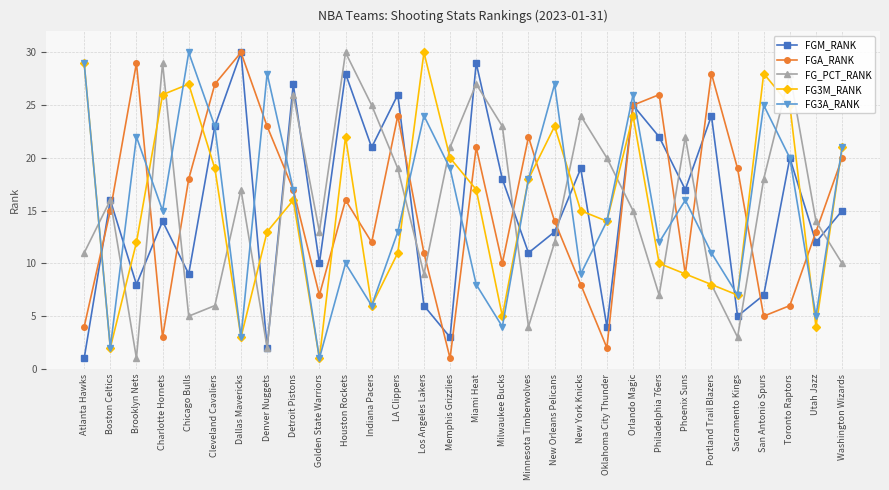

True or false: FGM_RANK has more than 1 points higher than both neighbors.

True